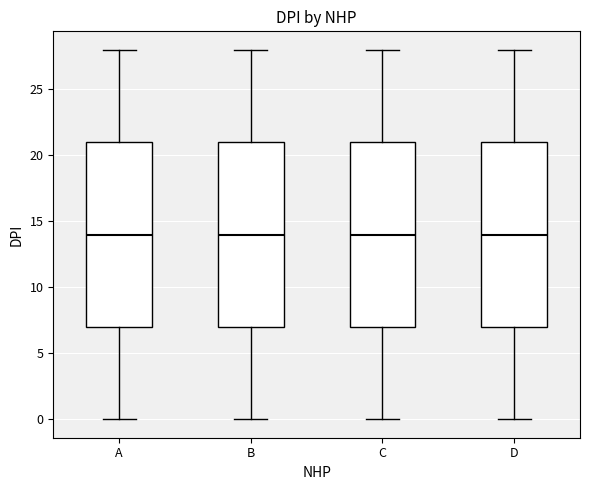

Reading left to right, transcribe this box plot: for each box, give where its median line is, the range the box spans, and where its two whiskers end, as read against the y-axis. The values are not printed on the chart, so give them approximately, as read against the axis.

A: median 14, box 7 to 21, whiskers 0 to 28
B: median 14, box 7 to 21, whiskers 0 to 28
C: median 14, box 7 to 21, whiskers 0 to 28
D: median 14, box 7 to 21, whiskers 0 to 28